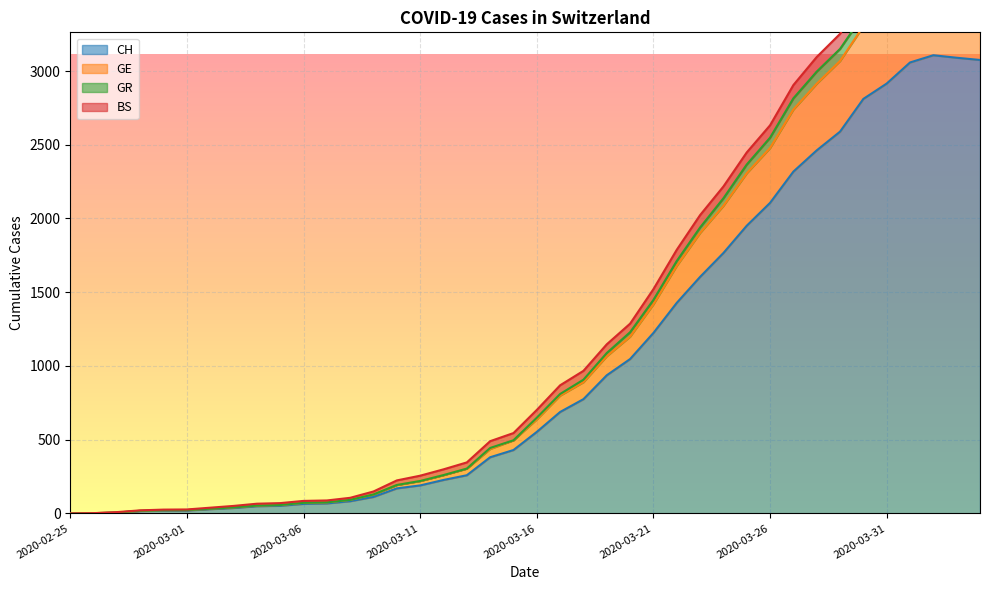

What is the label of the 28th point from the right?

2020-03-08